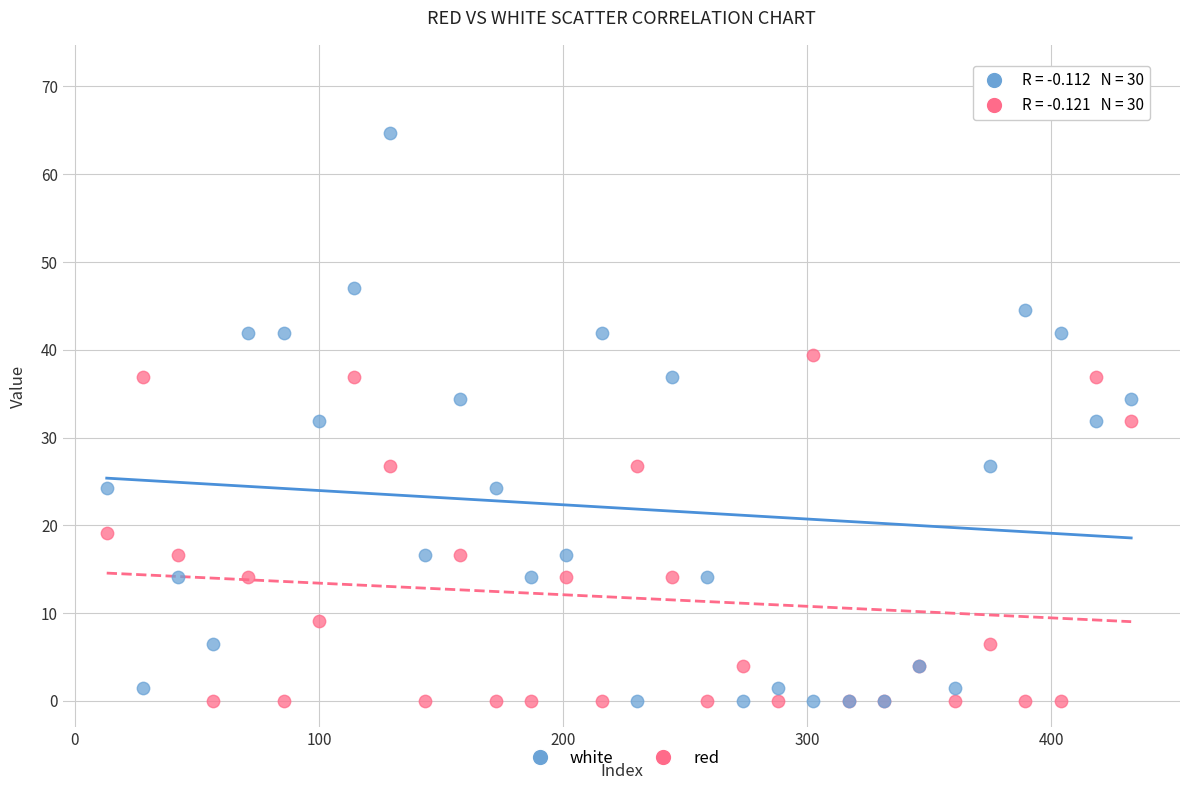

Which series has the widest spread of Y values?

white